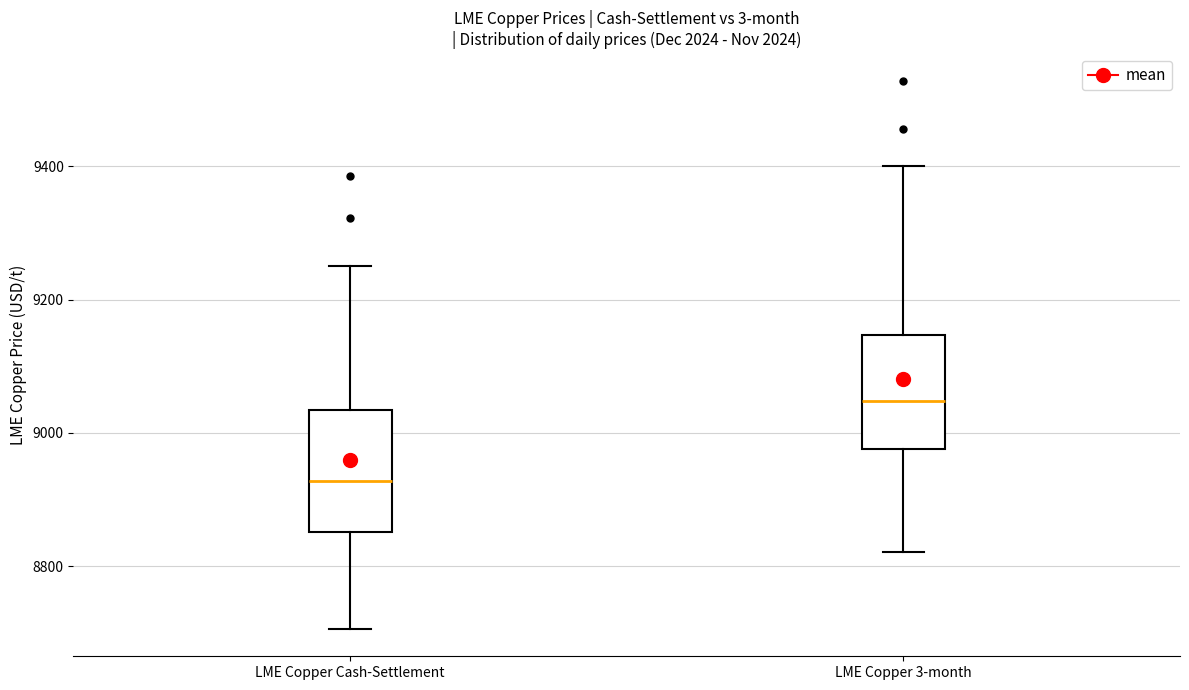

Where is the upper edge of the box for LME Copper Cash-Settlement on the y-axis? The values are not printed on the chart, so give them approximately, as read against the axis.

9040